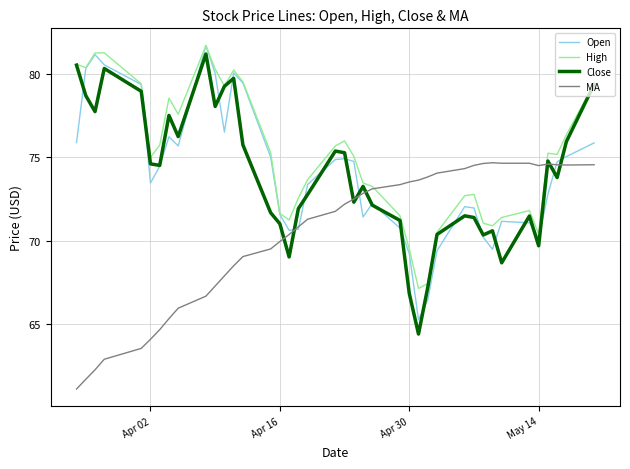

How many lines are shown in the chart?

4